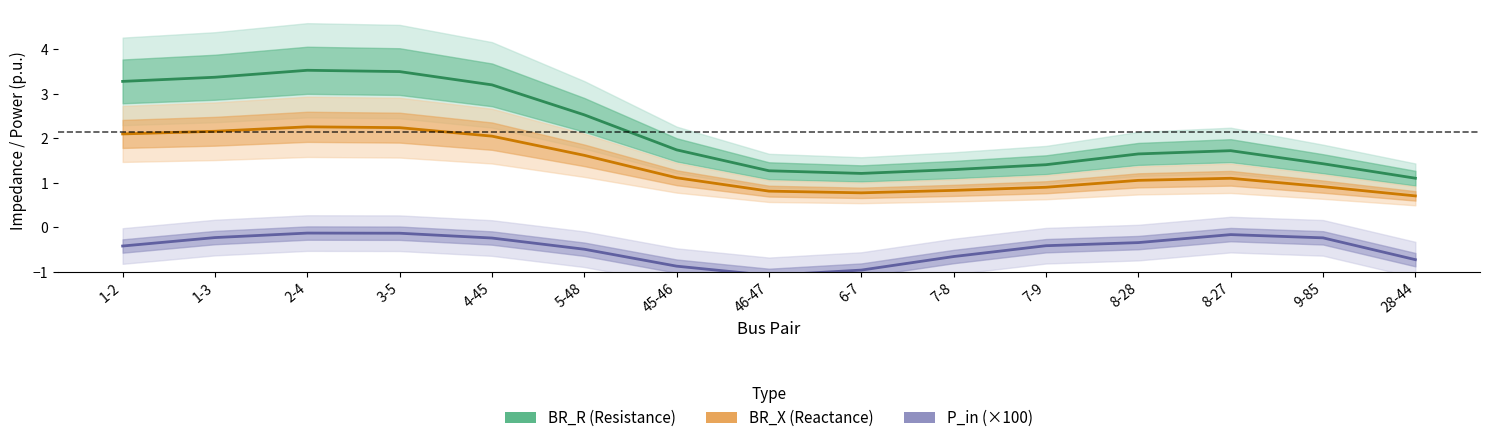

How many values in the BR_X (Reactance) series exceed 1?

9